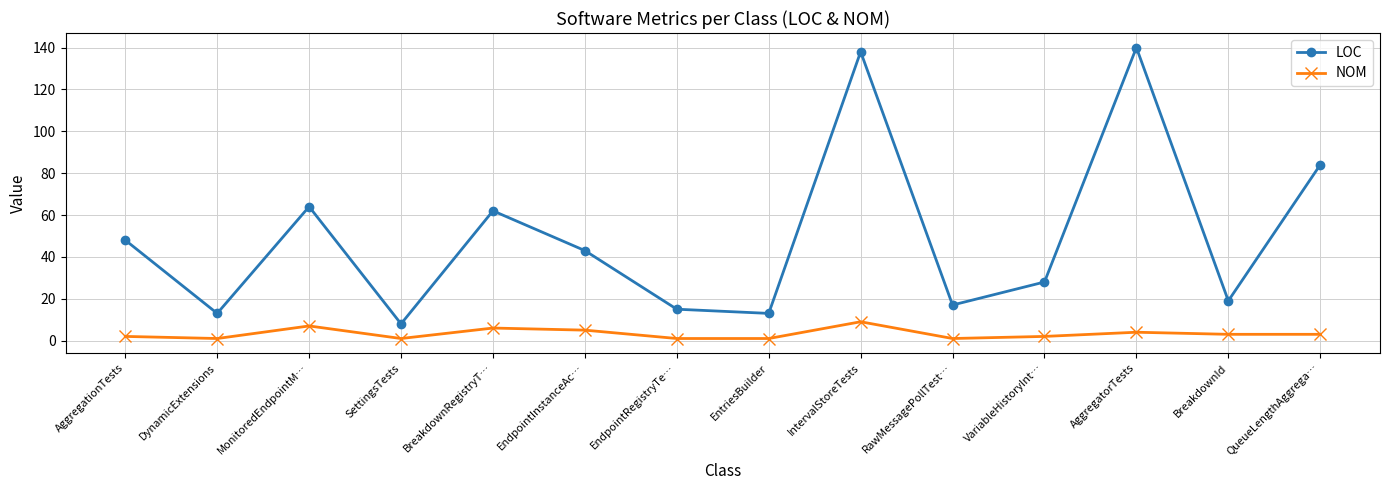

Where is the first local minimum for LOC?

DynamicExtensions